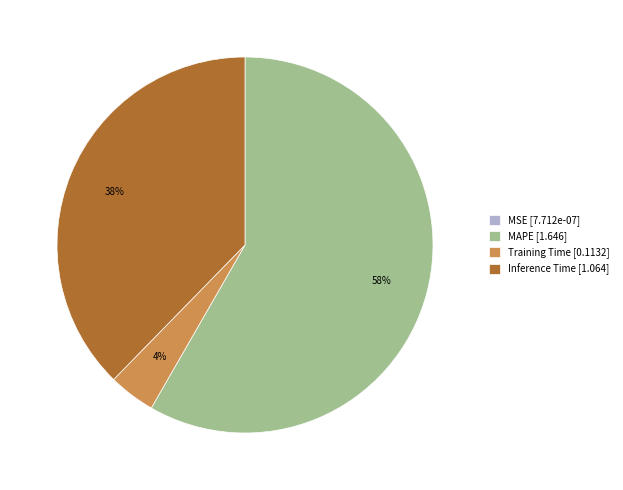

The Training Time slice represents 4% of the pie. True or false?

True